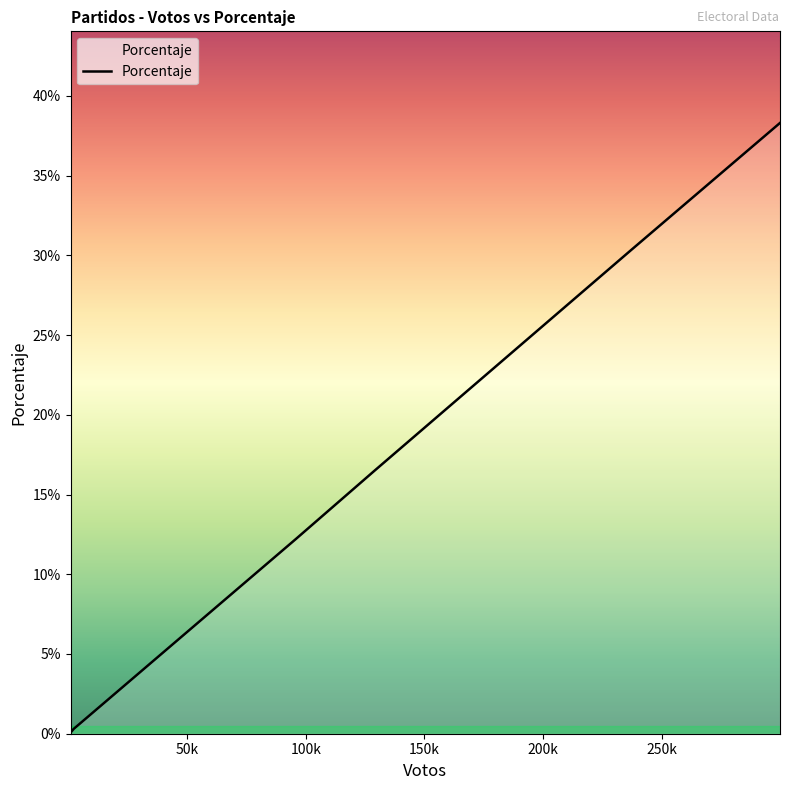

What is the difference between the maximum and minimum values?

0.4